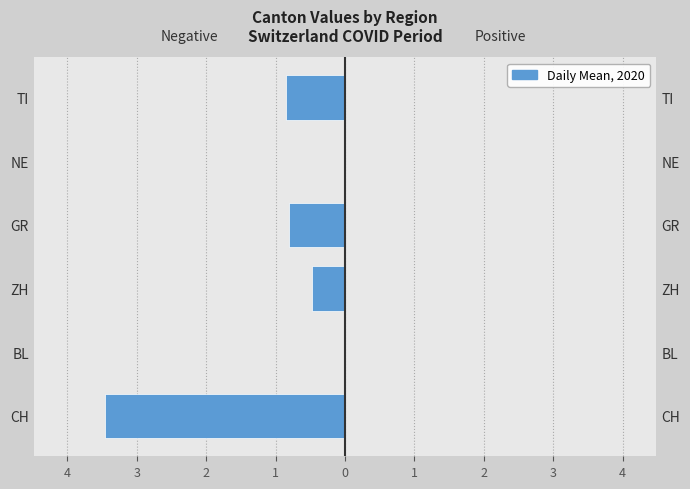

What is the approximate value of Negative cantons (CH, GR, TI) at GR?

-0.8